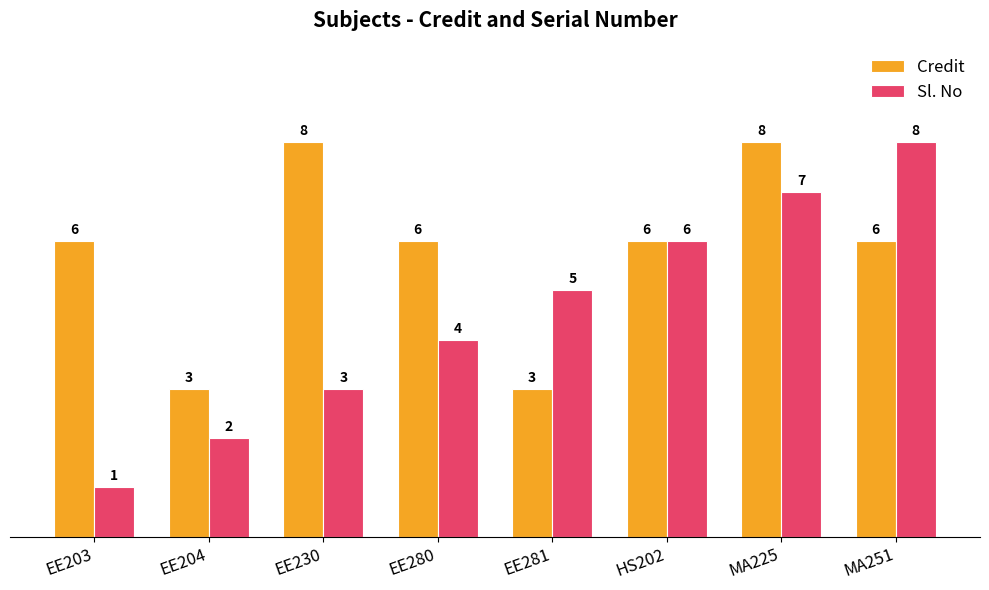

What is the approximate value of Credit at EE281?

3